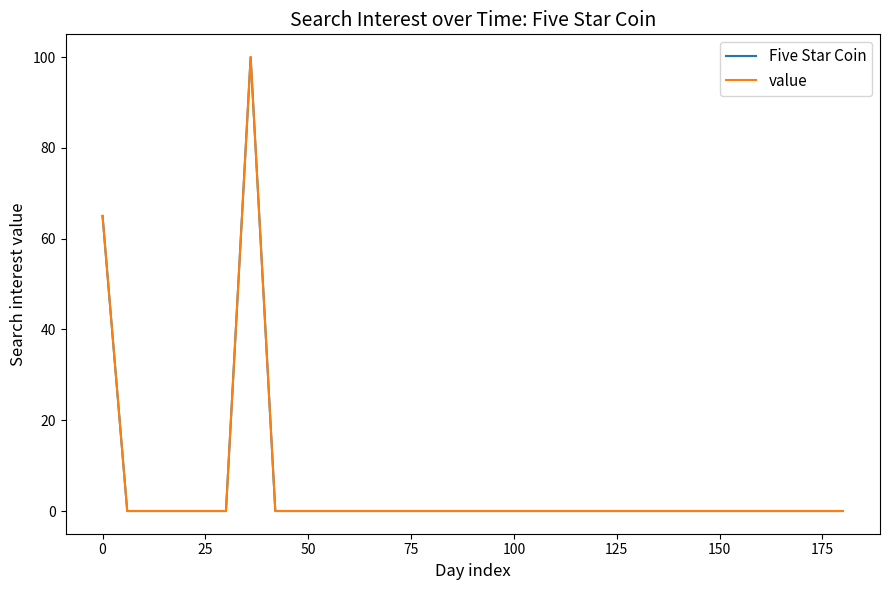

What are all the series names shown in the legend?

Five Star Coin, value